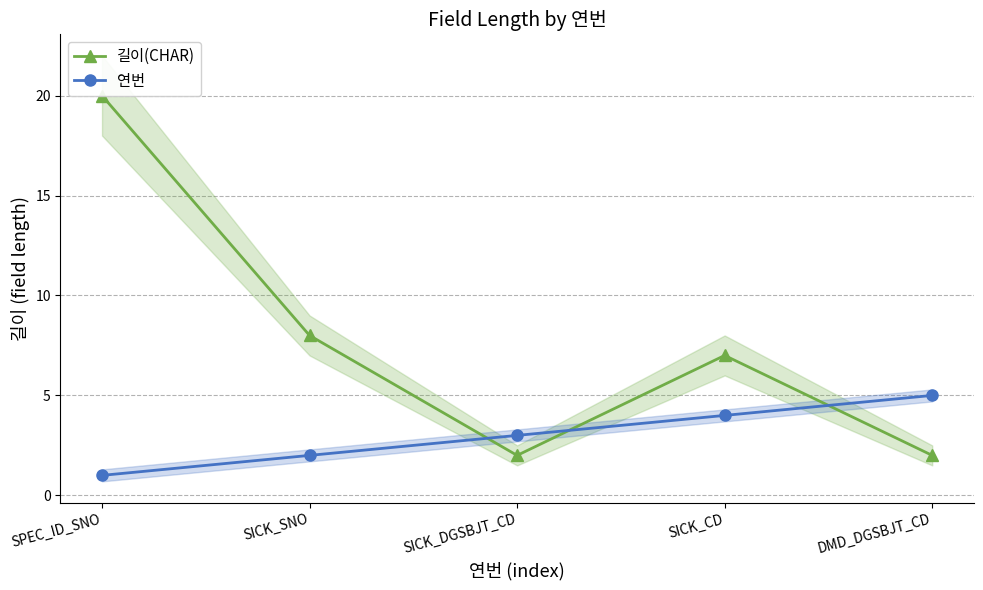

How many series are shown in this chart?

2